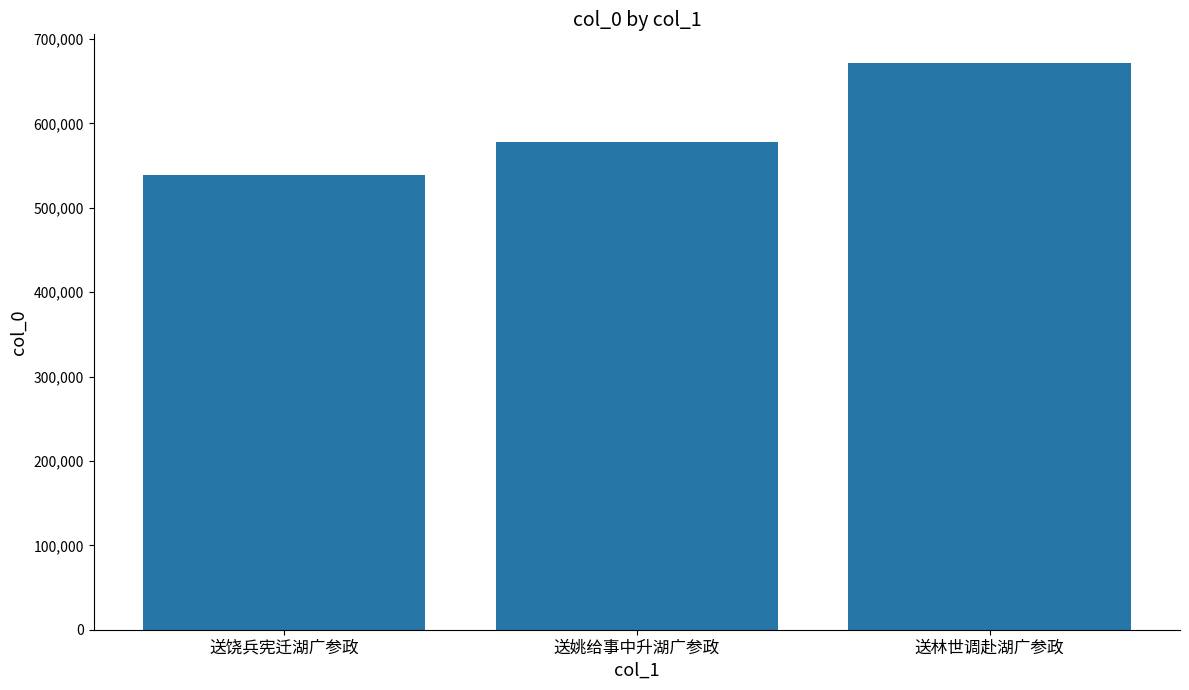

At which category does the chart reach its minimum across all series?

送饶兵宪迁湖广参政